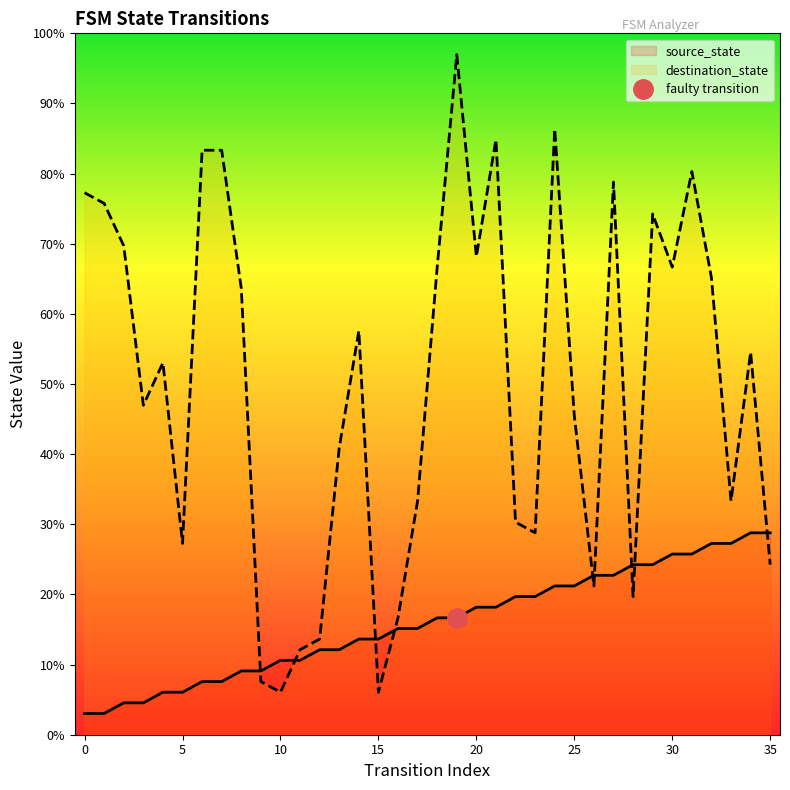

True or false: source_state and destination_state intersect in this chart.

True